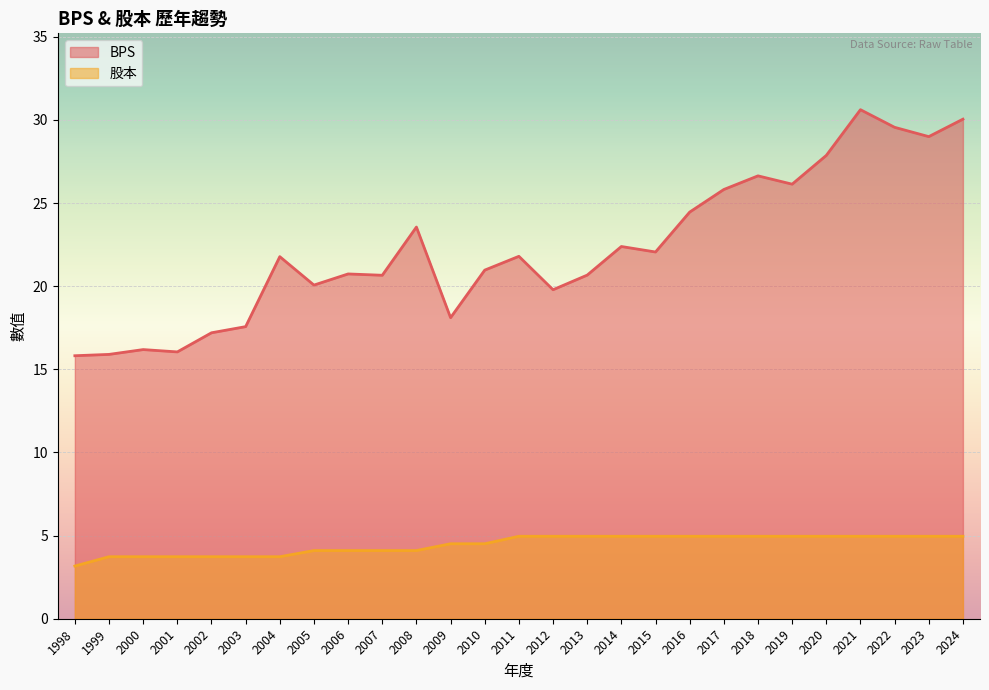

Rank the series by their average value, from highest to lowest.

BPS, 股本